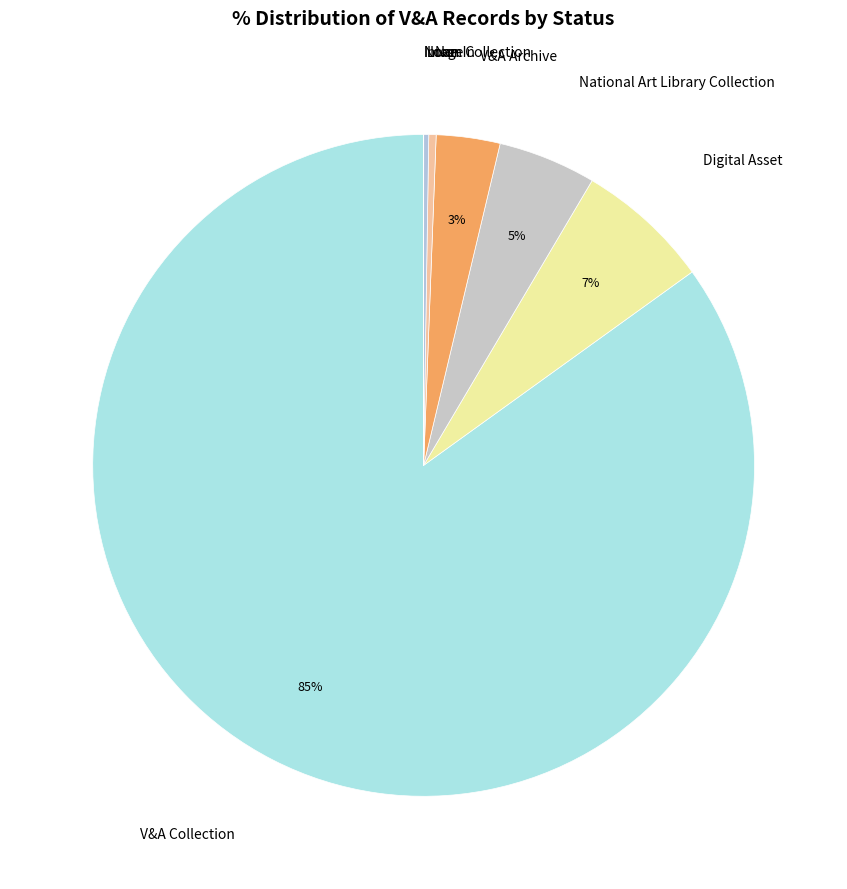

The V&A Archive slice represents 3% of the pie. True or false?

True